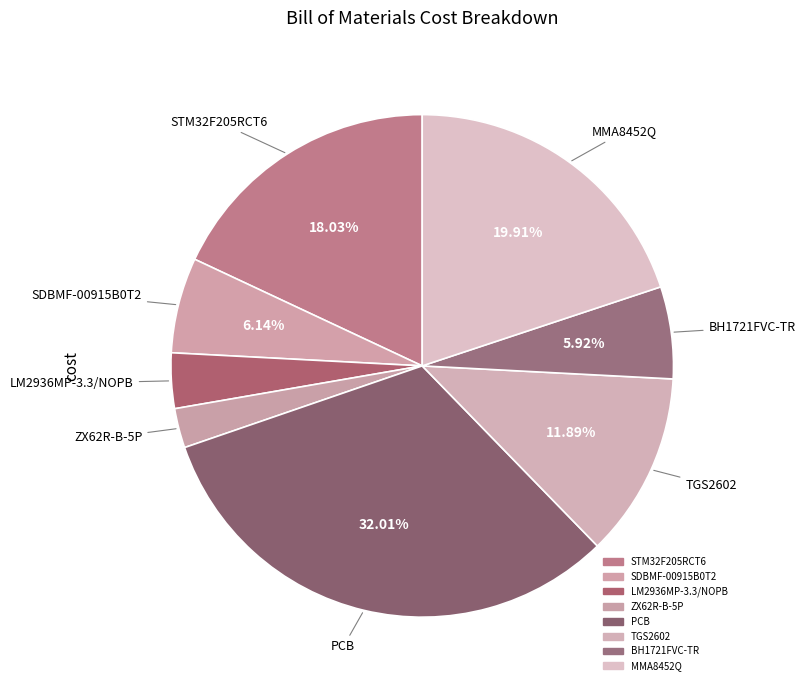

How much of the chart is everything except ZX62R-B-5P?

97.5%